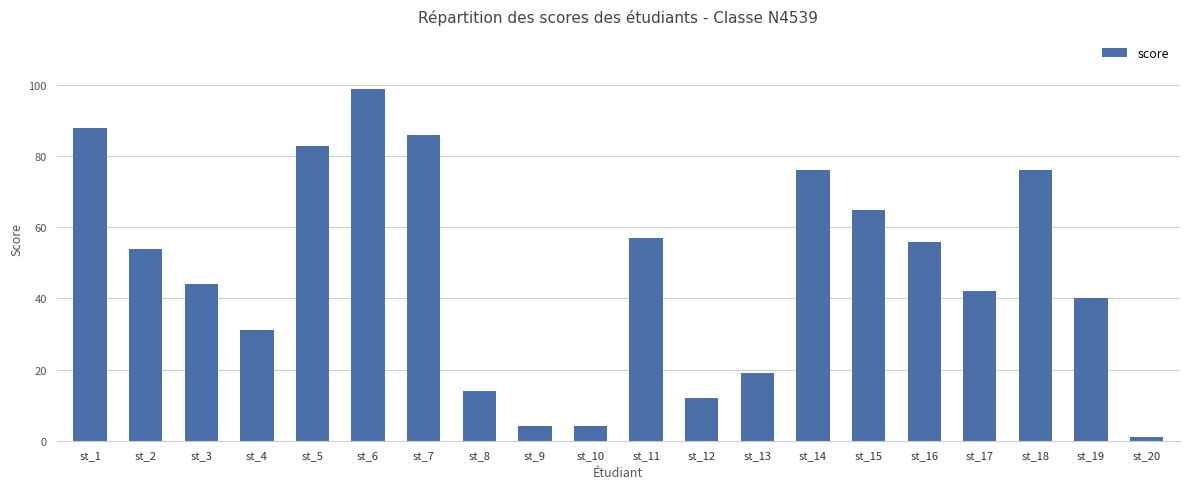

What is the average value?

48